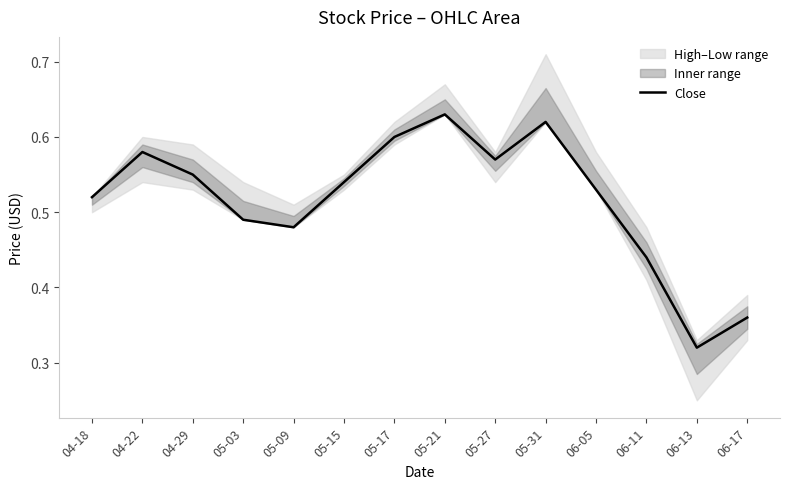

Read the value at 05-17.

0.6